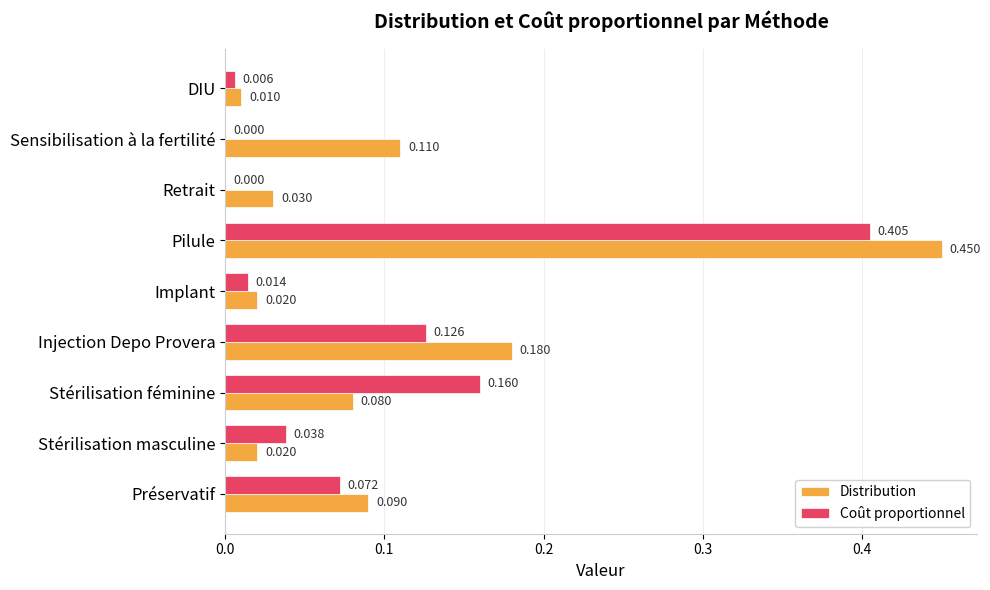

At which category is the sum across all series the highest?

Pilule